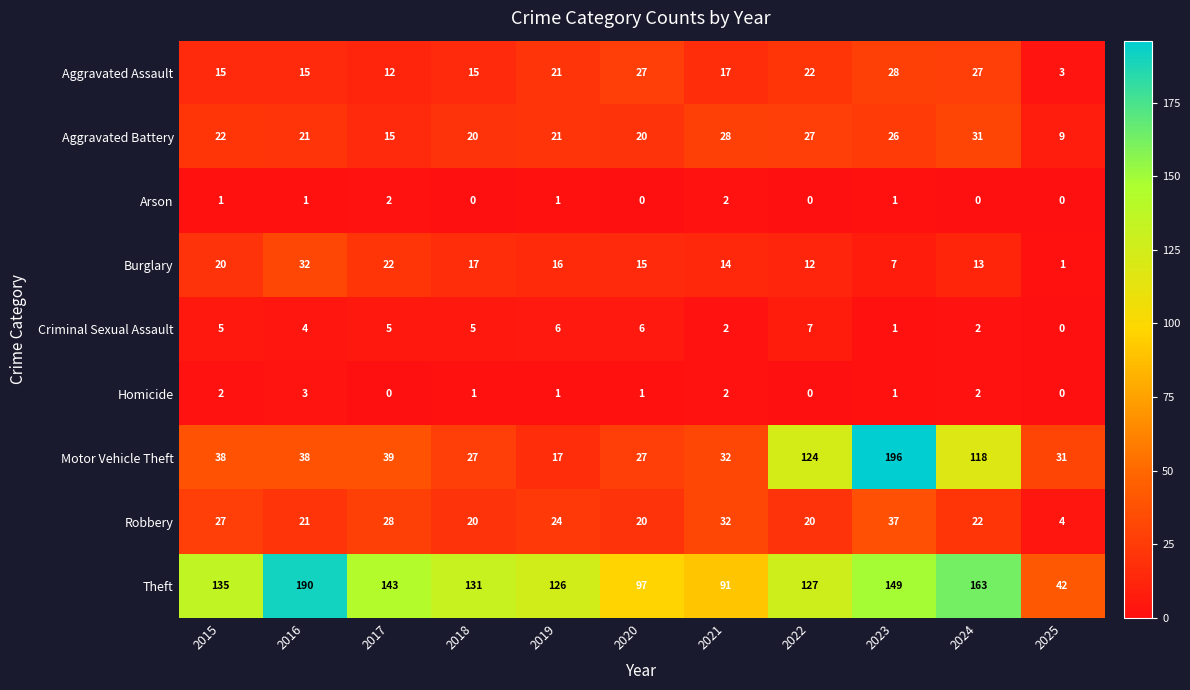

What is the difference between the highest and lowest values at 2020?

97